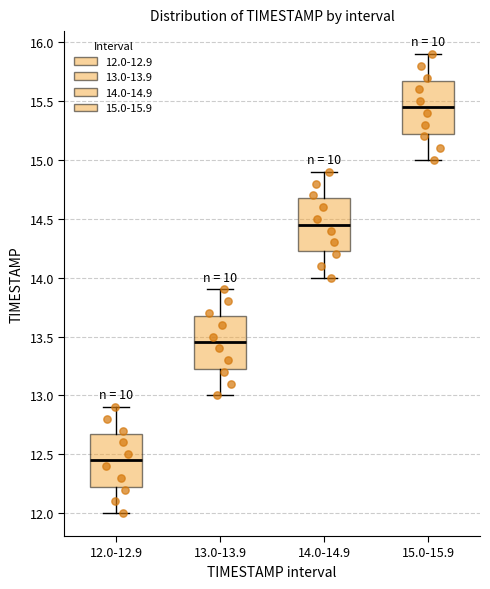

Reading left to right, read every box against the y-axis: the position of its median line, the range the box covers, and the ends of its whiskers. The values are not printed on the chart, so give them approximately, as read against the axis.

12.0-12.9: median 12.45, box 12.25 to 12.70, whiskers 12.00 to 12.90
13.0-13.9: median 13.45, box 13.25 to 13.70, whiskers 13.00 to 13.90
14.0-14.9: median 14.45, box 14.25 to 14.70, whiskers 14.00 to 14.90
15.0-15.9: median 15.45, box 15.25 to 15.70, whiskers 15.00 to 15.90